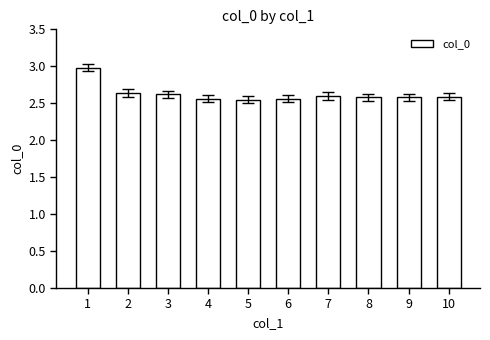

What is the sum of all values?

26.3